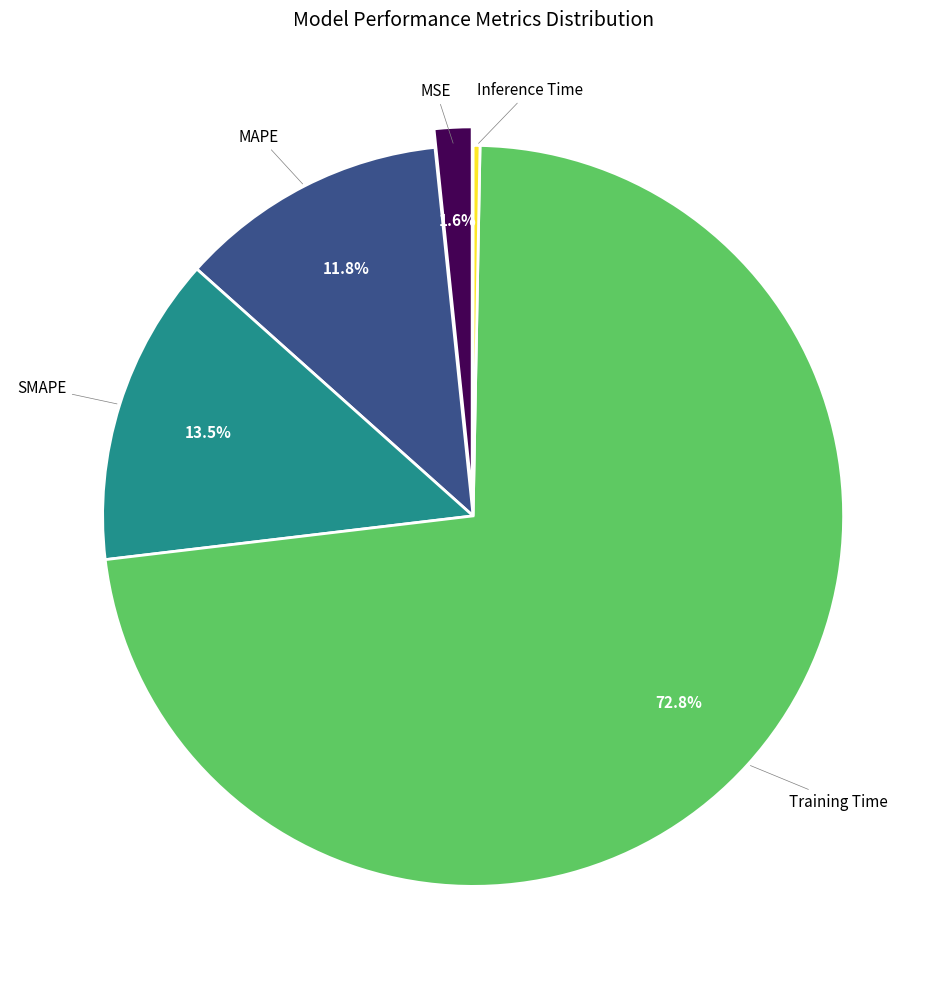

Which category has the smallest portion of the pie?

Inference Time